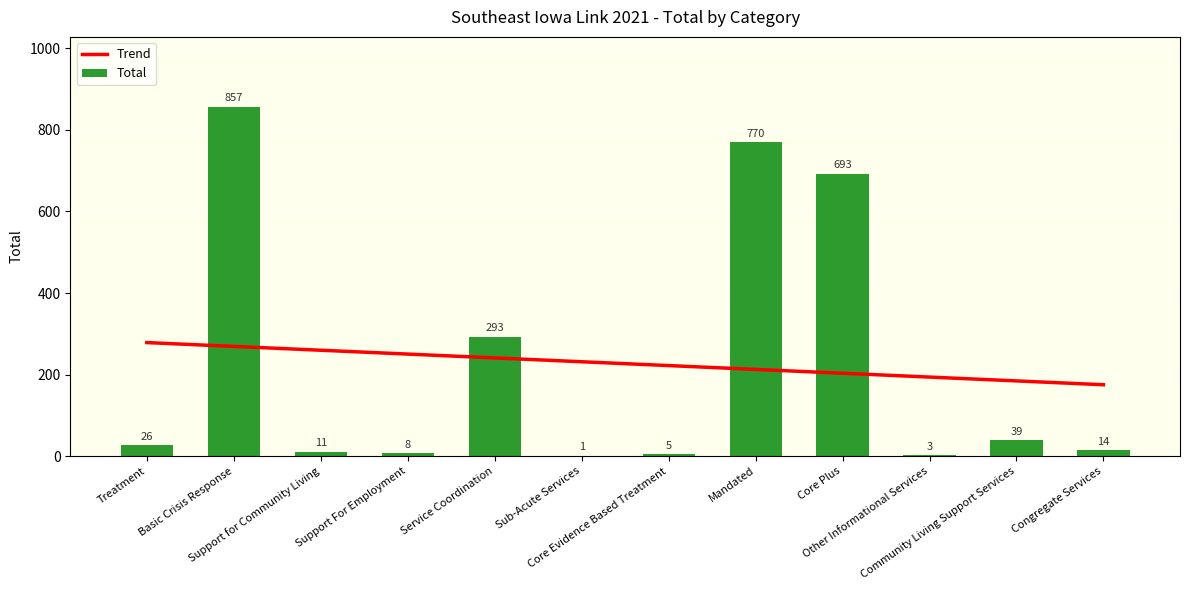

Reading right to left, list all the values displayed in this chart.

Trend: Congregate Services=174.9	Community Living Support Services=184.3	Other Informational Services=193.7	Core Plus=203.2	Mandated=212.6	Core Evidence Based Treatment=222.0	Sub-Acute Services=231.4	Service Coordination=240.8	Support For Employment=250.2	Support for Community Living=259.6	Basic Crisis Response=269.0	Treatment=278.4
Total: Congregate Services=14.0	Community Living Support Services=39.0	Other Informational Services=3.0	Core Plus=693.0	Mandated=770.0	Core Evidence Based Treatment=5.0	Sub-Acute Services=1.0	Service Coordination=293.0	Support For Employment=8.0	Support for Community Living=11.0	Basic Crisis Response=857.0	Treatment=26.0